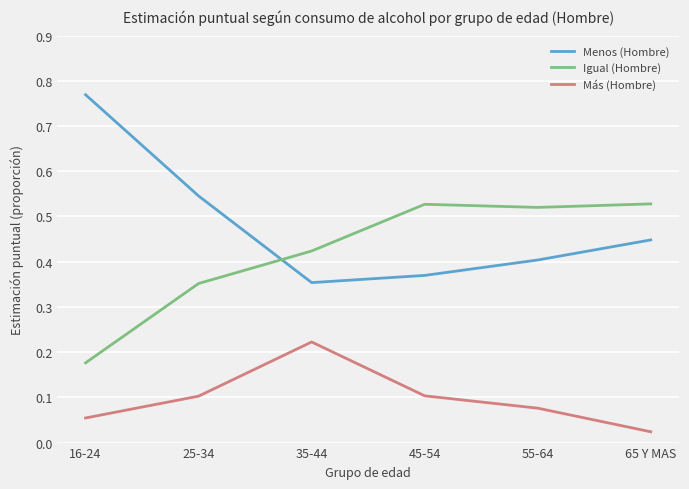

How many lines are shown in the chart?

3